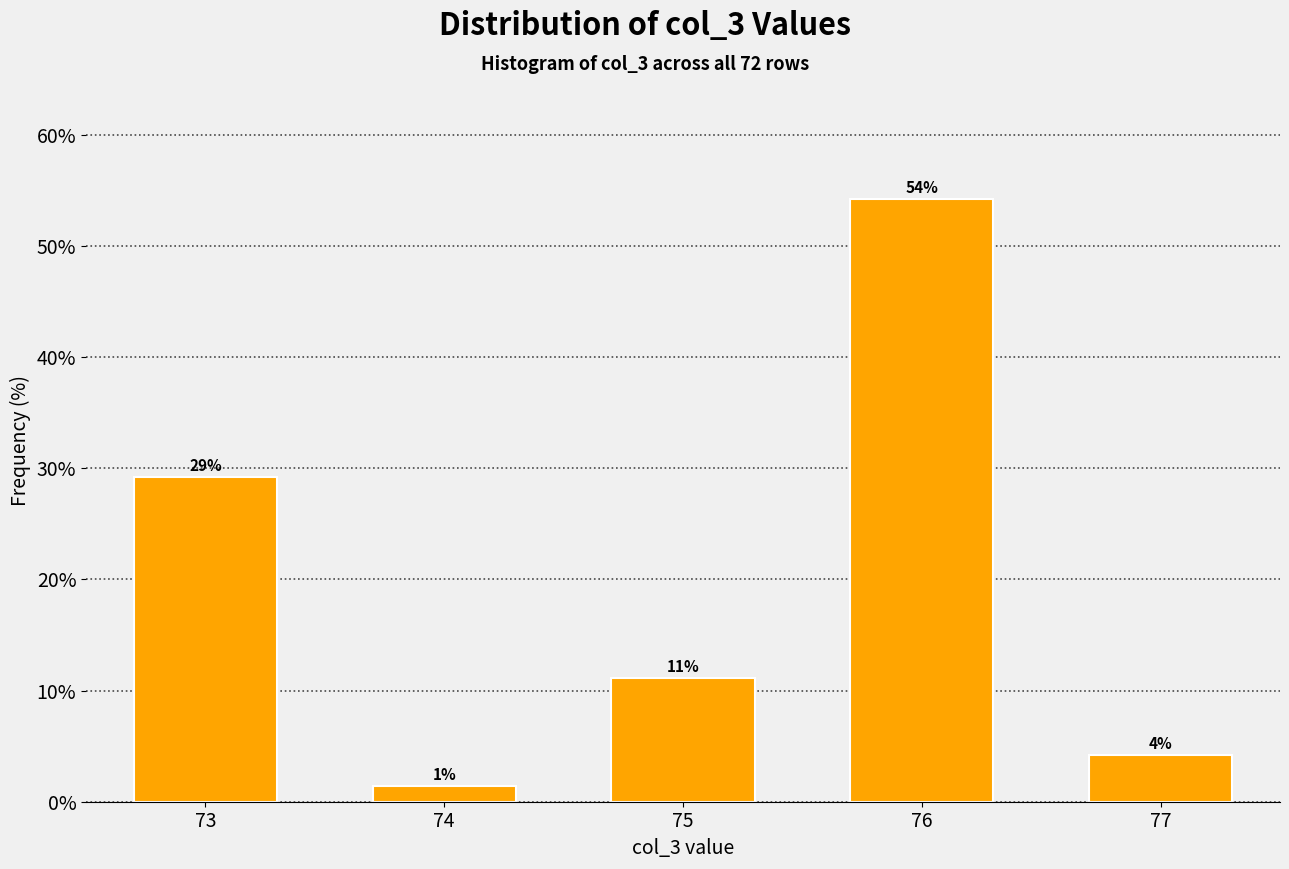

Are the bars horizontal?

No